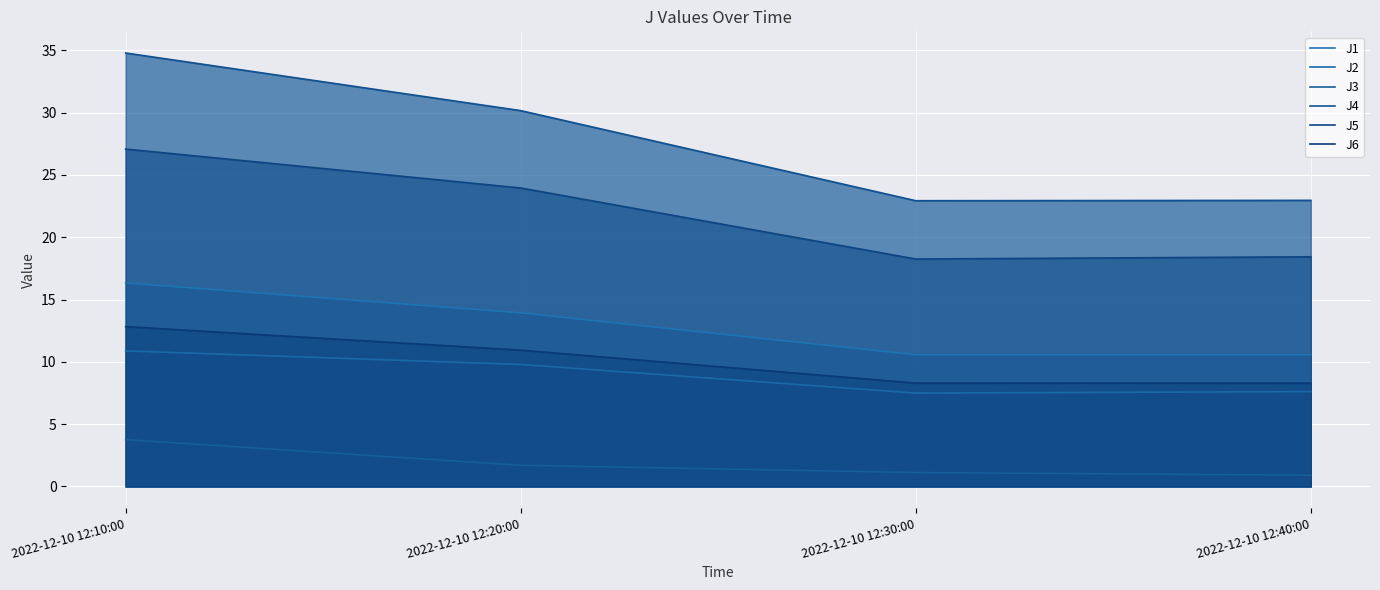

Reading right to left, extract all data points from this chart.

J1: 10.6	10.6	13.9	16.3
J2: 7.6	7.5	9.8	10.9
J3: 0.9	1.1	1.7	3.8
J4: 23.0	22.9	30.2	34.8
J5: 18.4	18.3	24.0	27.1
J6: 8.3	8.3	10.9	12.8